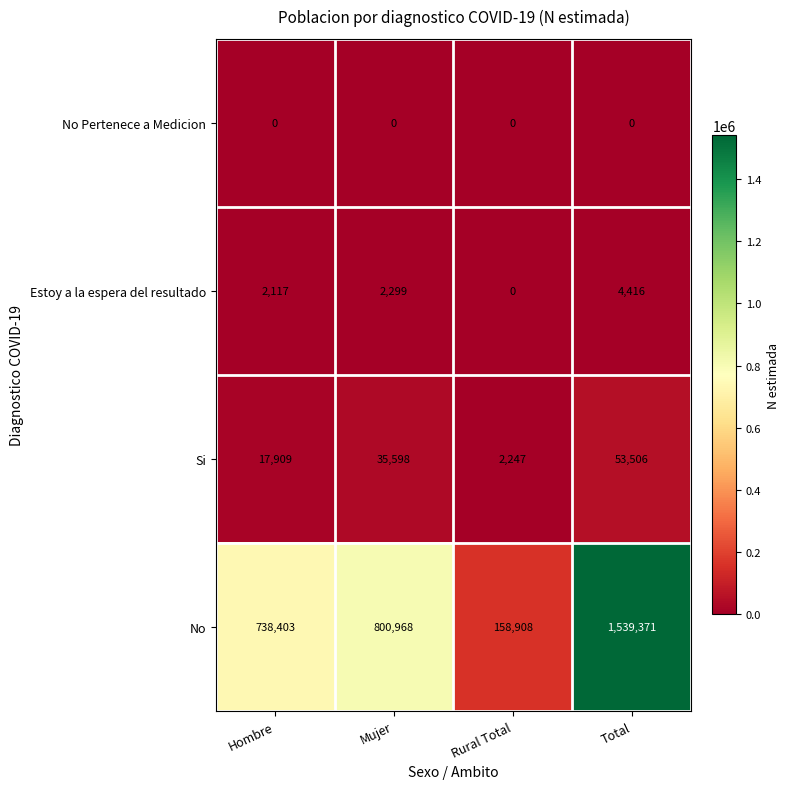

Reading left to right, transcribe all the data shown in this chart.

No Pertenece a Medicion: 0	0	0	0
Estoy a la espera del resultado: 2117	2299	0	4416
Si: 17909	35598	2247	53506
No: 738403	800968	158908	1539371